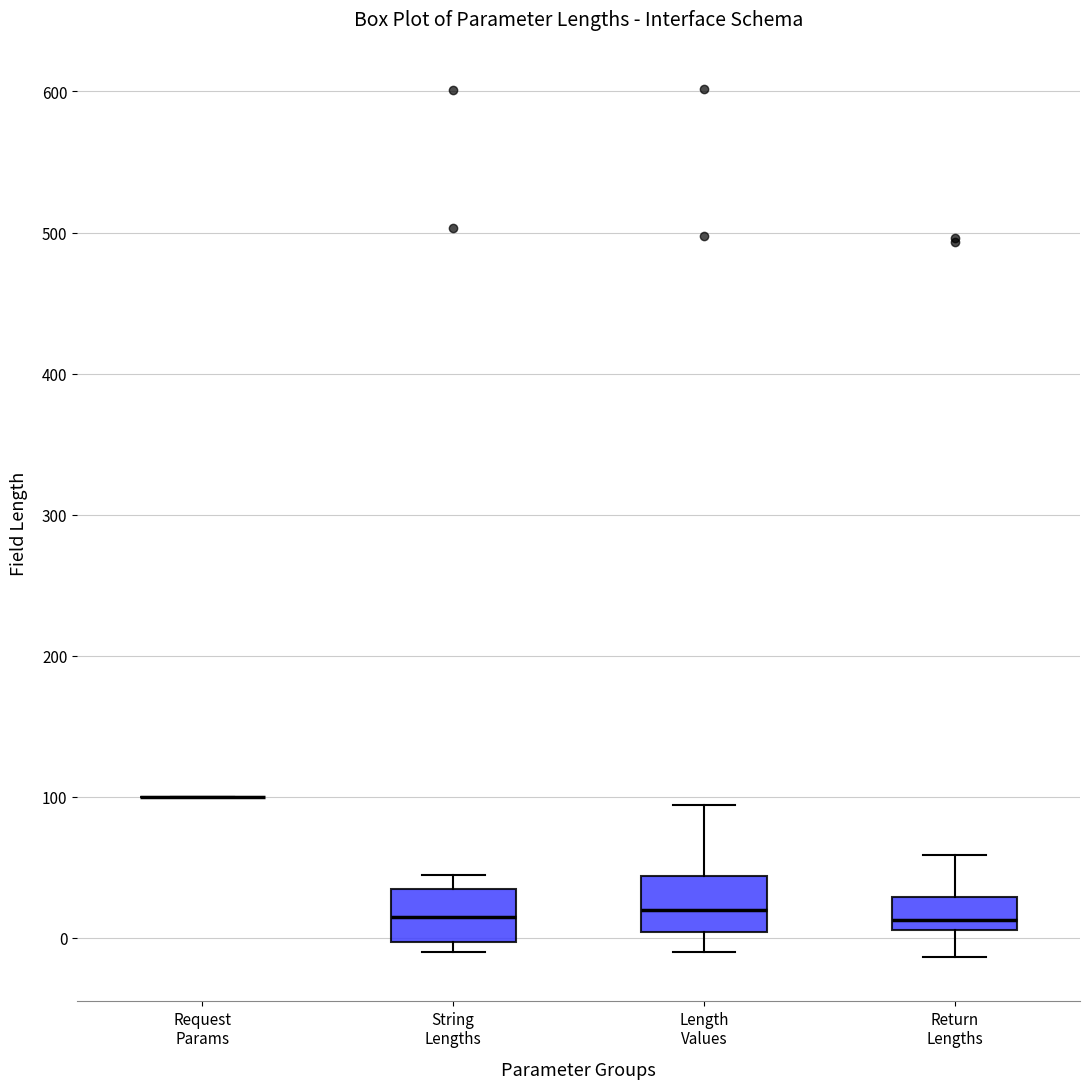

Where does the lower whisker of the box for Return Lengths end on the y-axis? The values are not printed on the chart, so give them approximately, as read against the axis.

-10